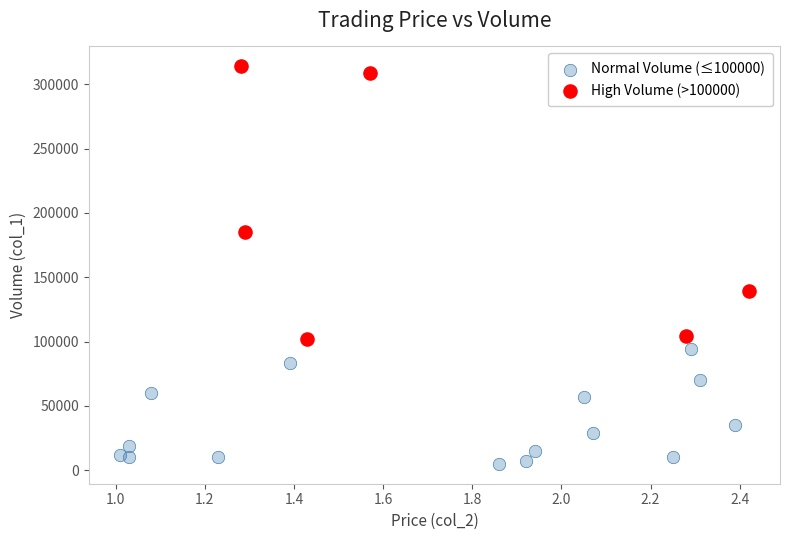

What are all the series names shown in the legend?

Normal Volume (≤100000), High Volume (>100000)